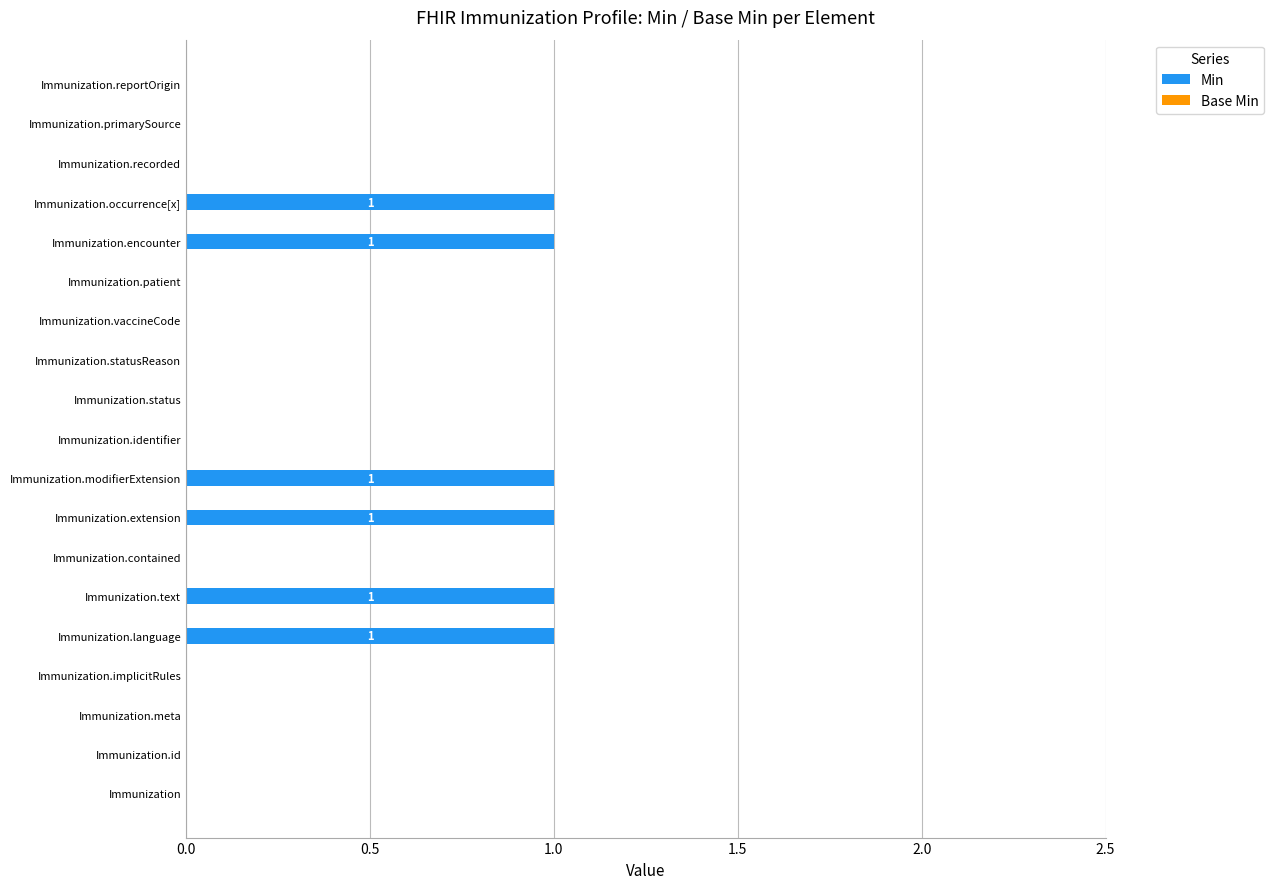

Are the bars horizontal?

Yes